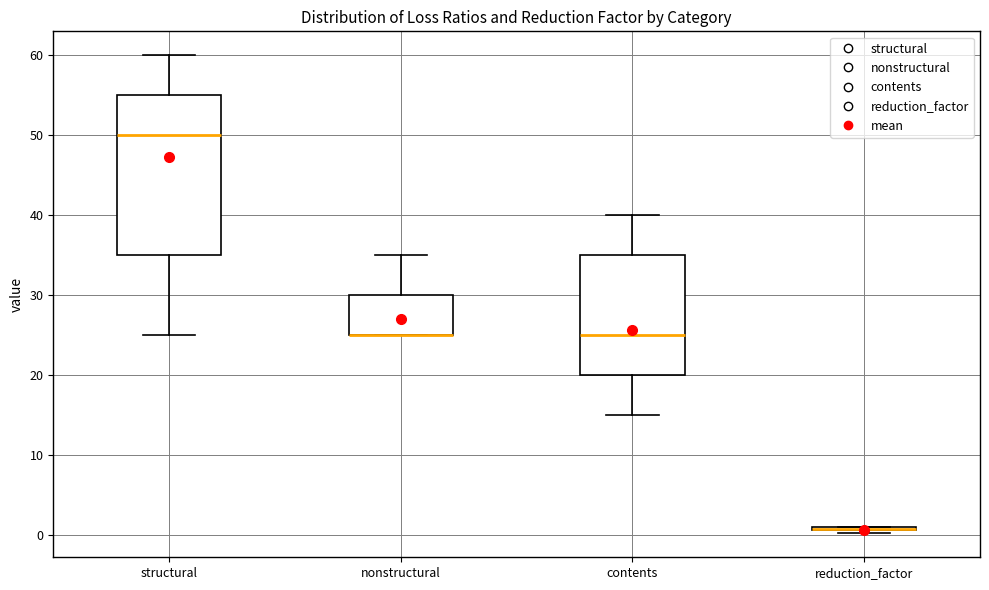

Reading left to right, read every box against the y-axis: the position of its median line, the range the box covers, and the ends of its whiskers. The values are not printed on the chart, so give them approximately, as read against the axis.

structural: median 50, box 35 to 55, whiskers 25 to 60
nonstructural: median 25 (drawn on the box's lower edge), box 25 to 30, whiskers 25 to 35
contents: median 25, box 20 to 35, whiskers 15 to 40
reduction_factor: box collapsed to a line at 1, whiskers 0 to 1